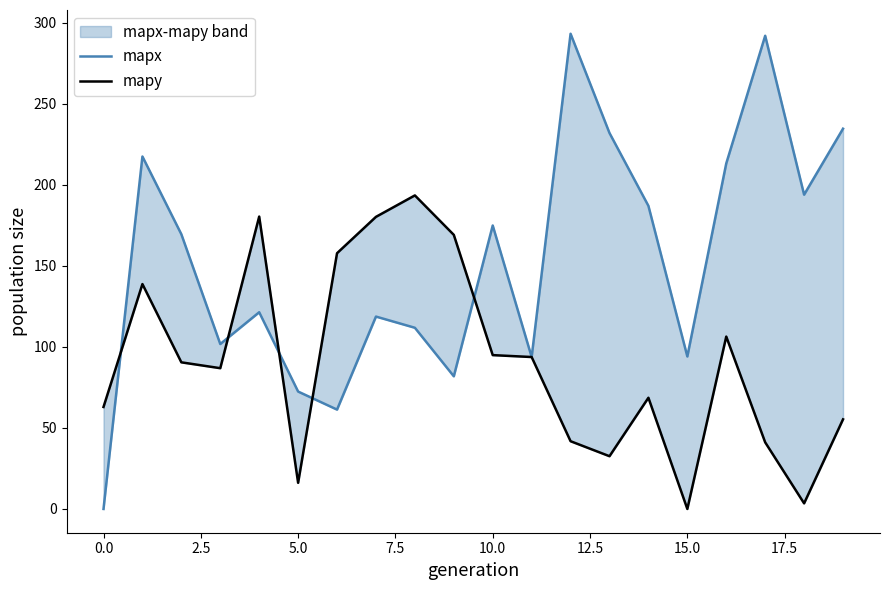

Where is mapy nearest to the value 96?

10